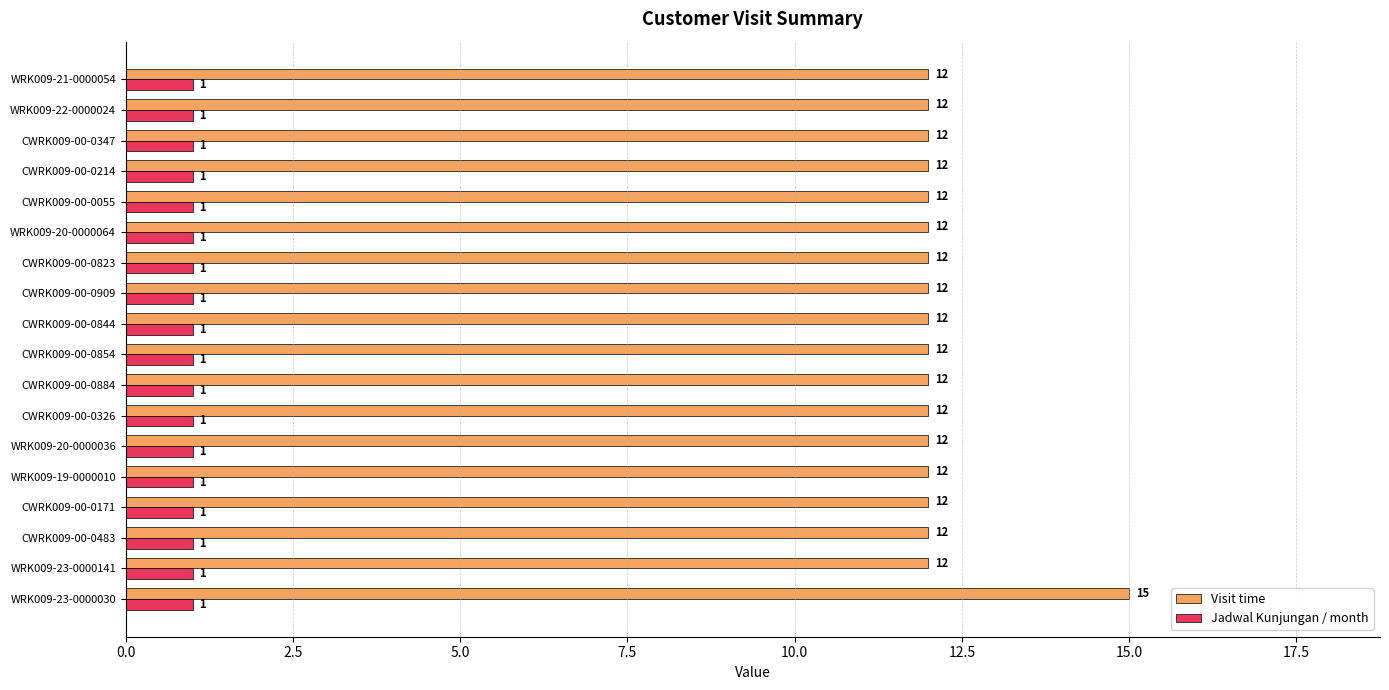

What is the average value of the Visit time series?

12